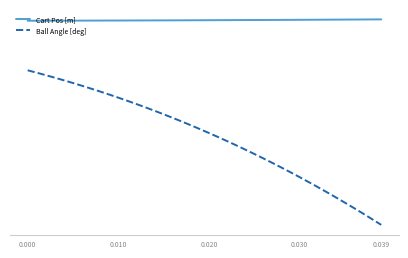

What is the difference between the second highest and second lowest values in the Ball Angle [deg] series?

0.1